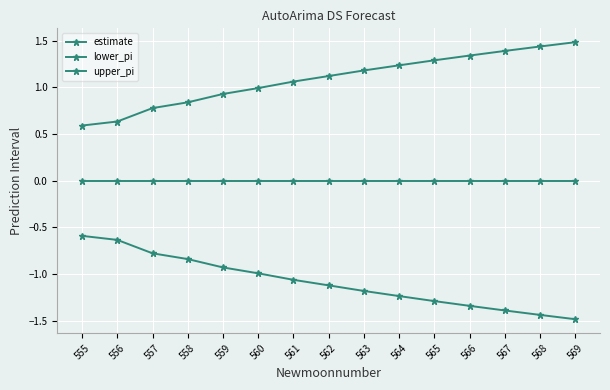

At which category is the sum across all series the highest?

555